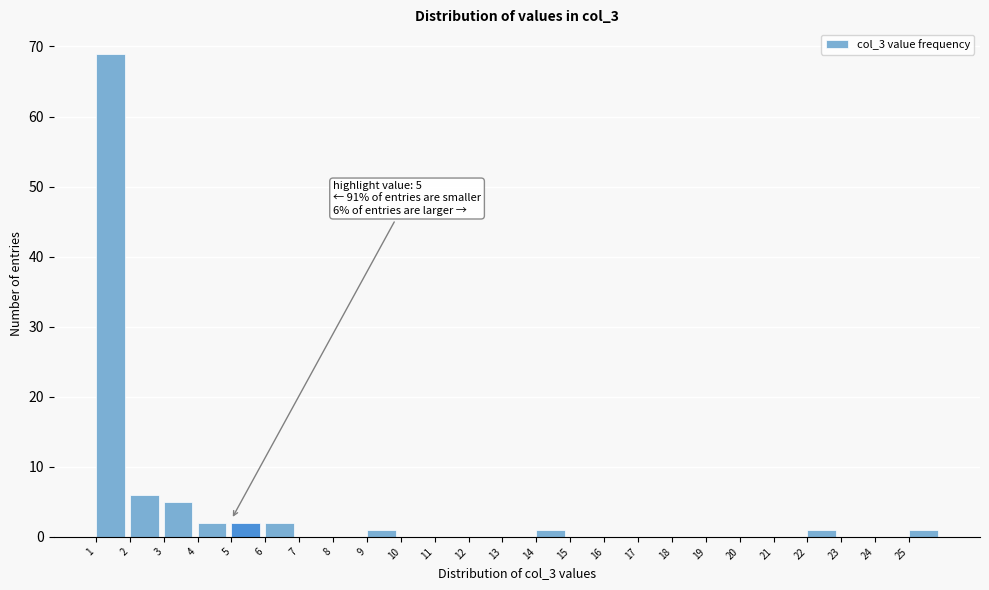

Over which range of the x-axis is the bar tallest?

1 to 2